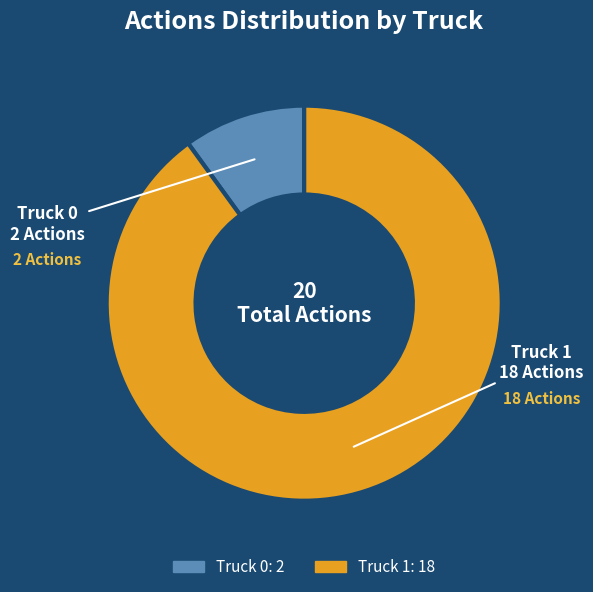

Which slice is the smallest?

Truck 0